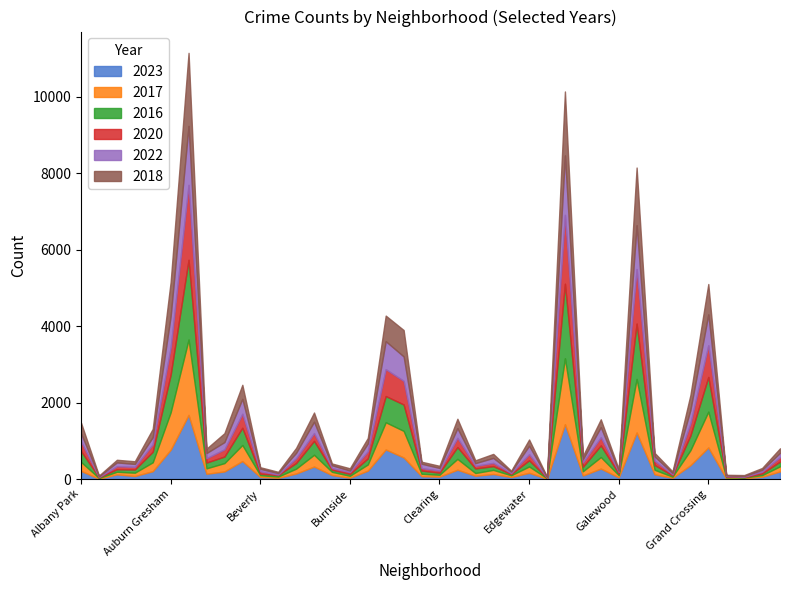

How many times do 2022 and 2016 cross each other?

18